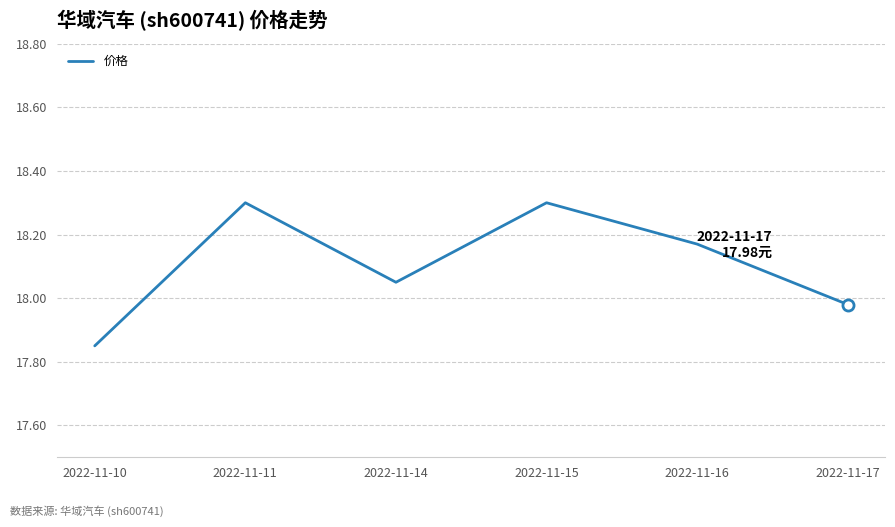

Where is the first local minimum?

2022-11-14